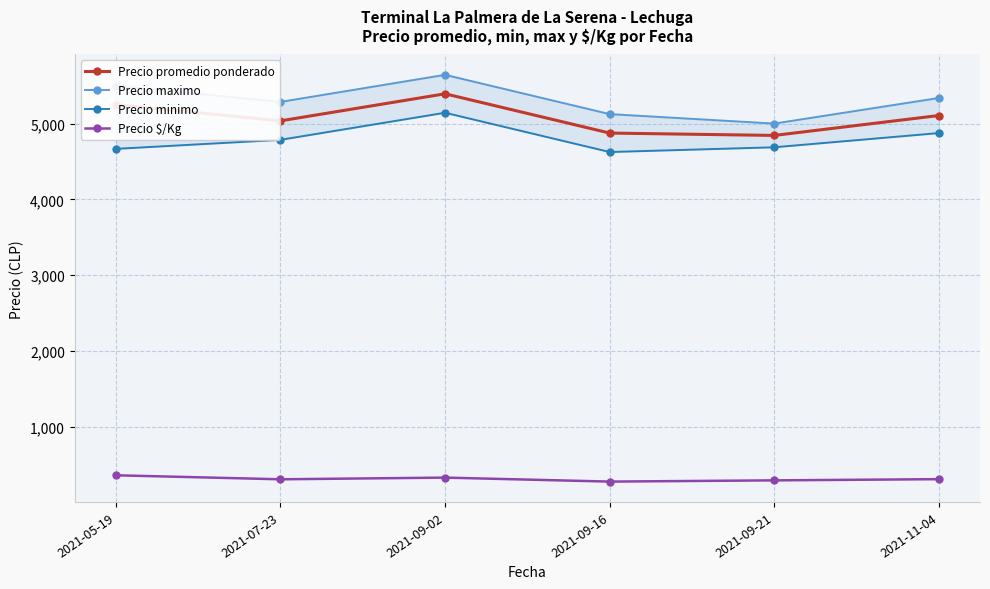

What is the total value across all series at 2021-07-23?

15416.7